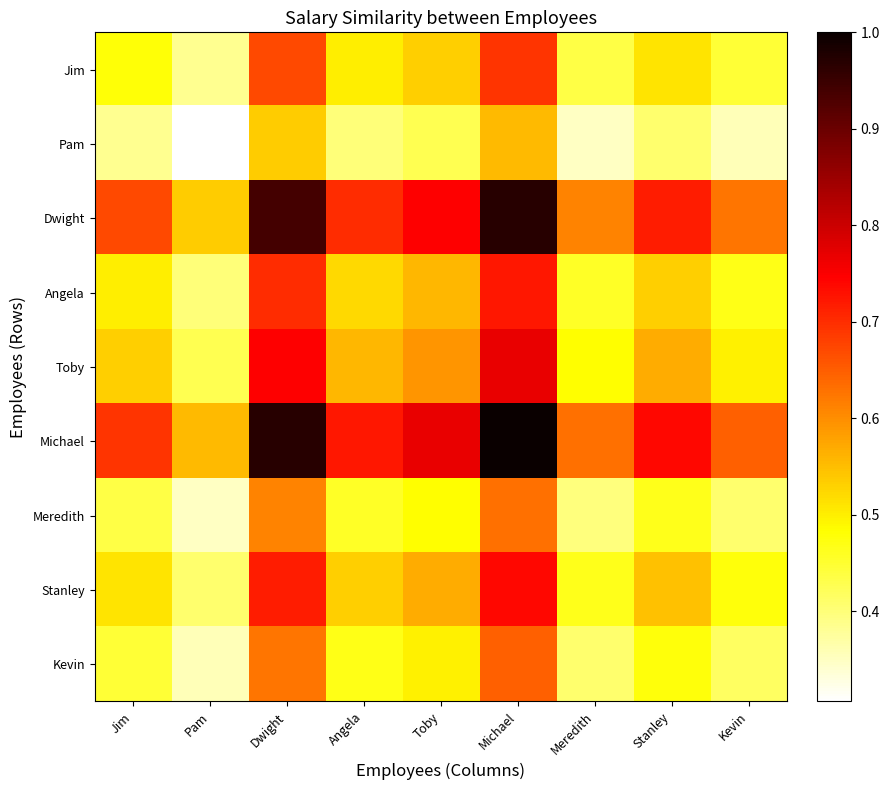

At which category is the sum across all series the highest?

Michael